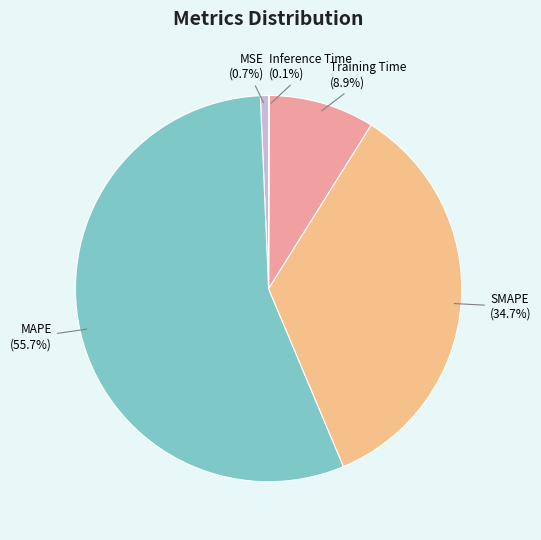

Do MSE and Training Time together represent more than half of the pie?

No